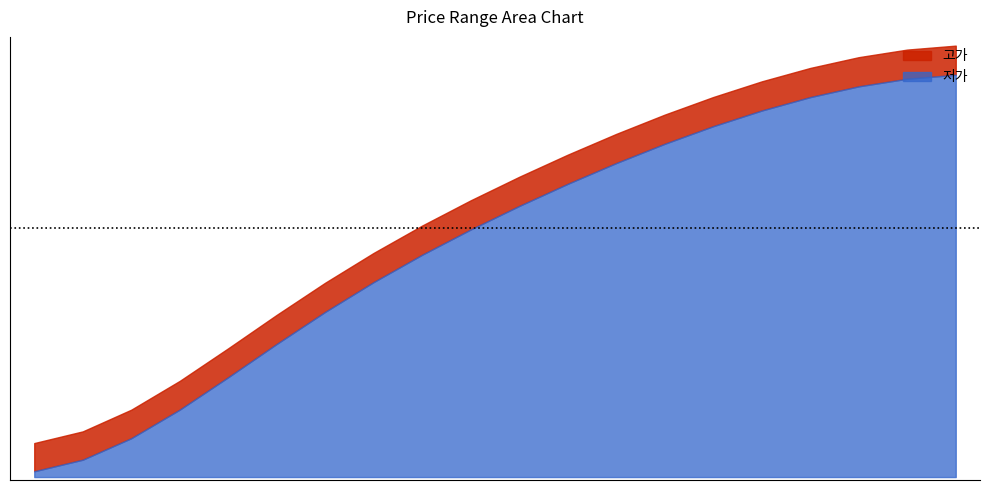

What is the highest value of the 저가 series?

95750